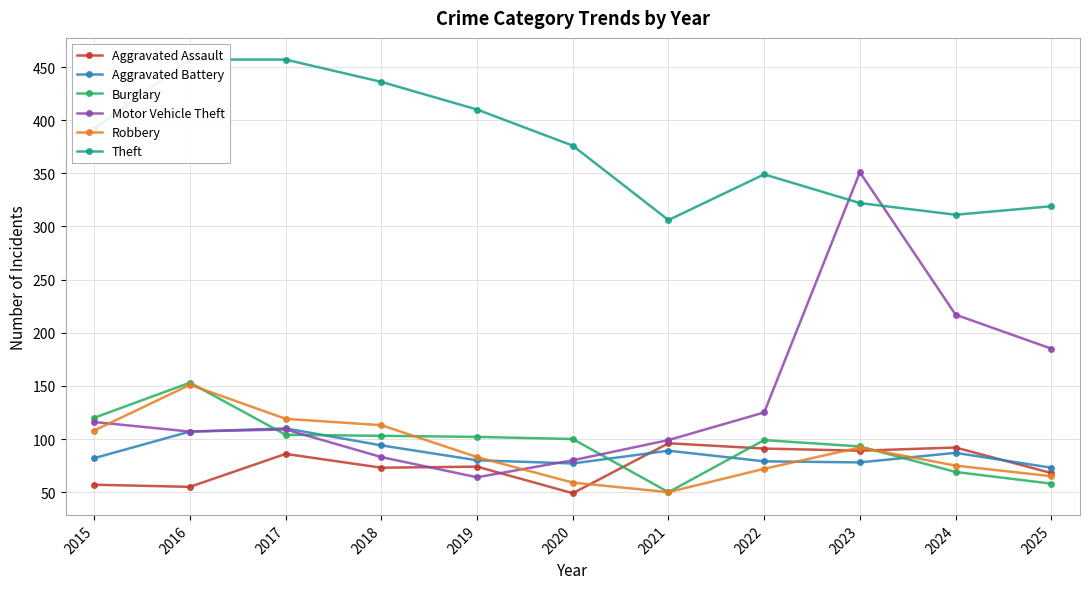

Which series has the largest range (max minus min)?

Motor Vehicle Theft